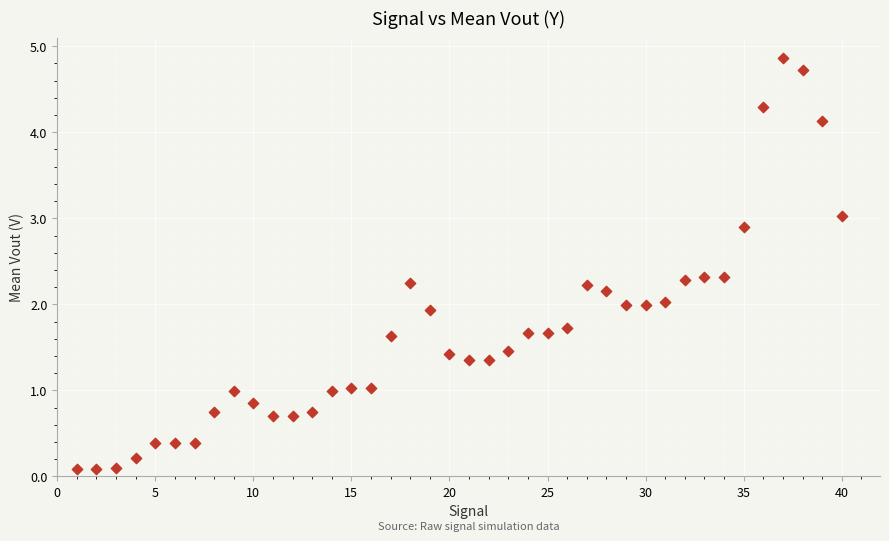

What is the range of X values (max minus min)?

39.0